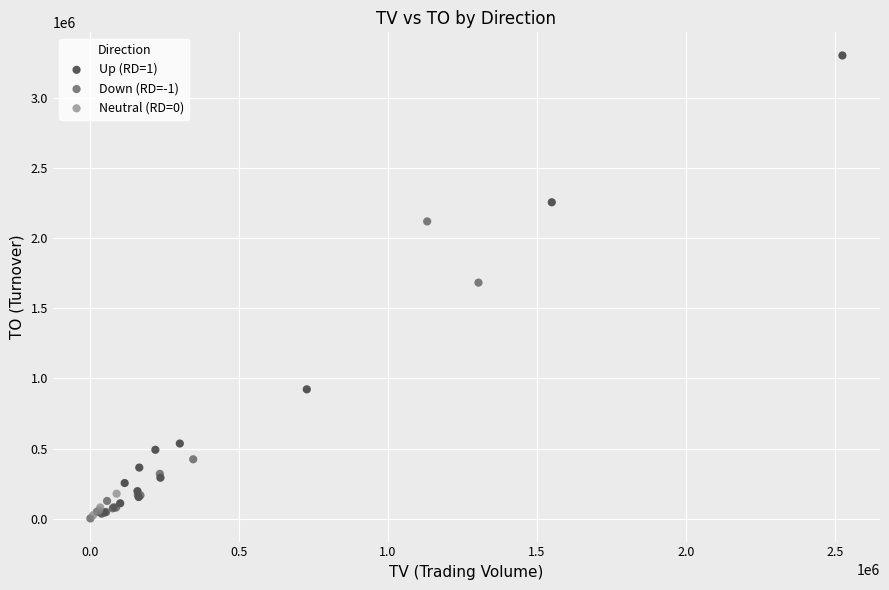

Which series has the widest spread of Y values?

Up (RD=1)